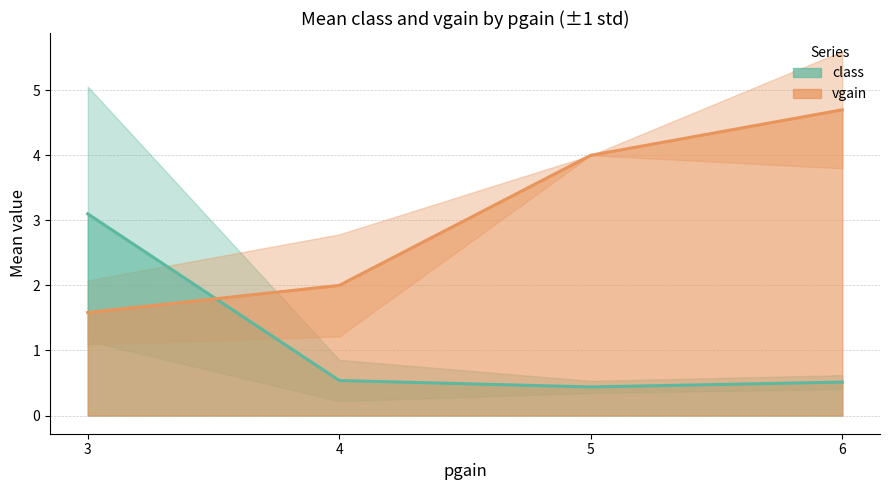

Between 5 and 6, which is larger?

6